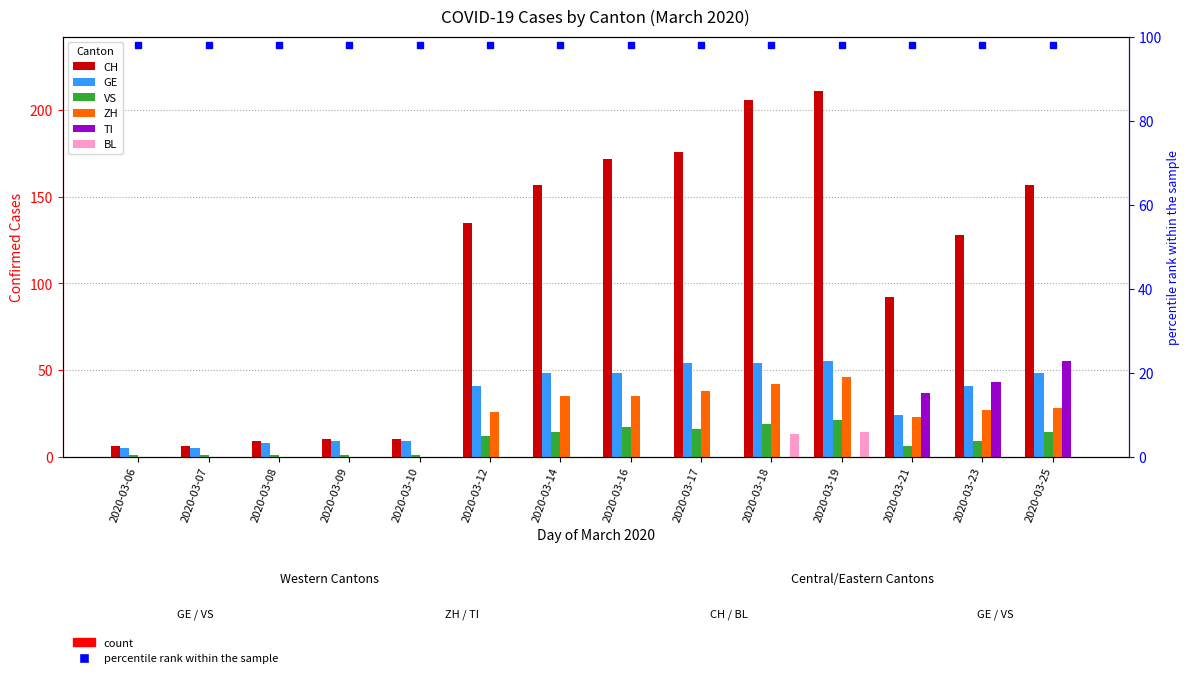

What is the sum of the CH values at 2020-03-12 and 2020-03-10?

145